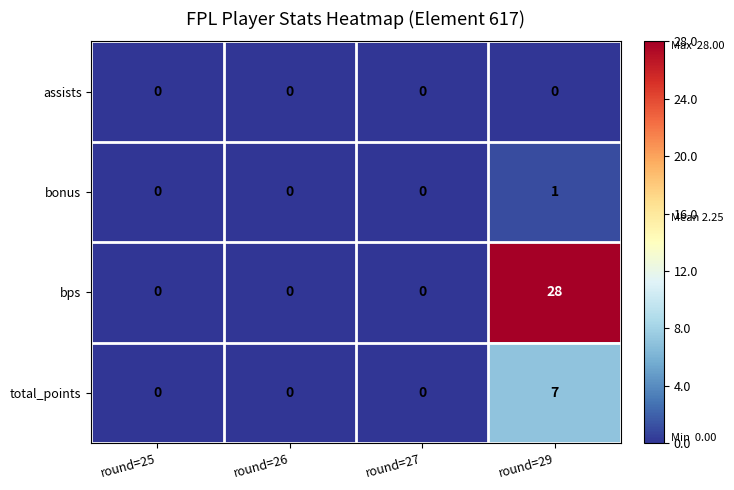

At which category does the chart reach its peak across all series?

round=29